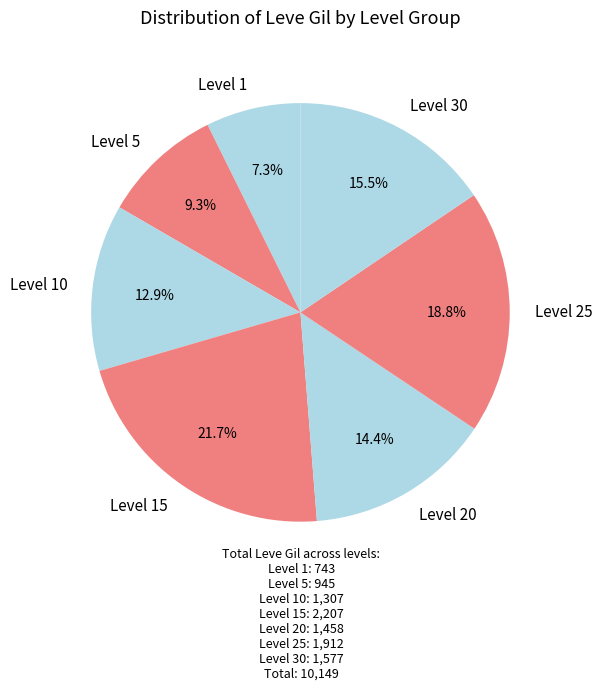

Count the number of slices in the pie.

7